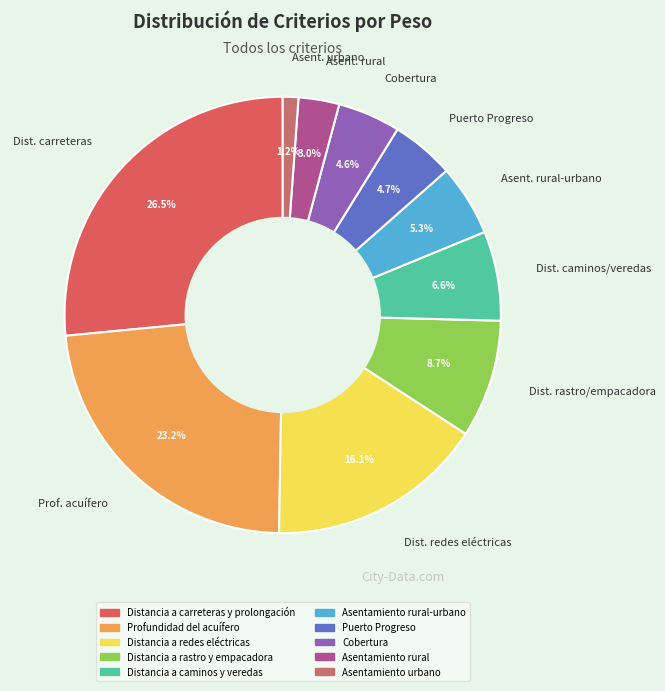

How much of the chart is everything except Cobertura?

95.4%